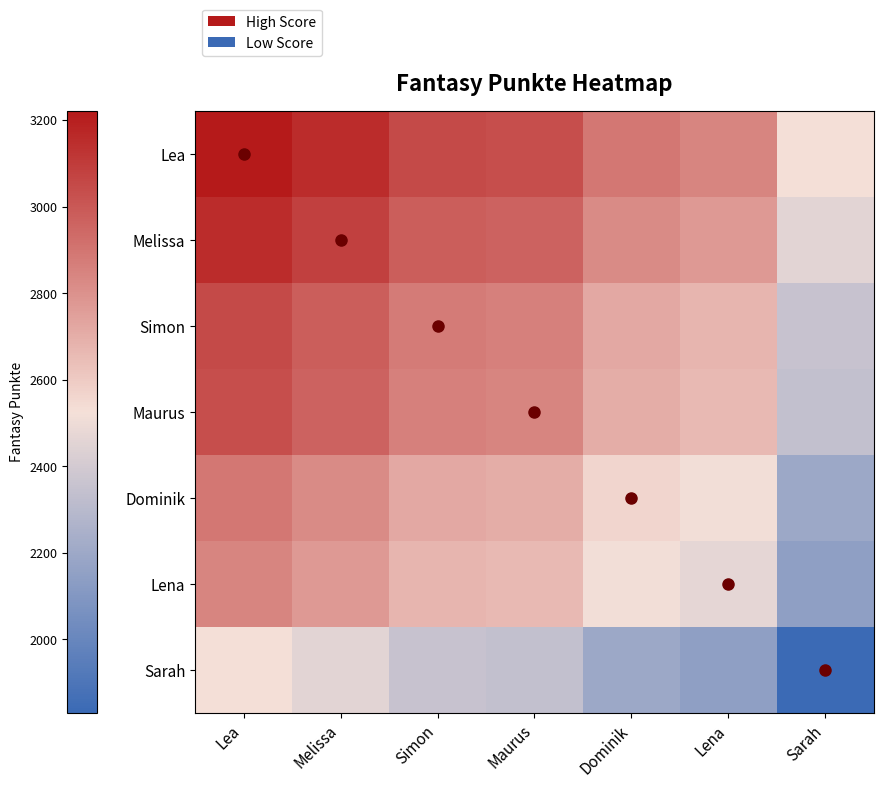

What is the total value across all series at Sarah?

15847.0